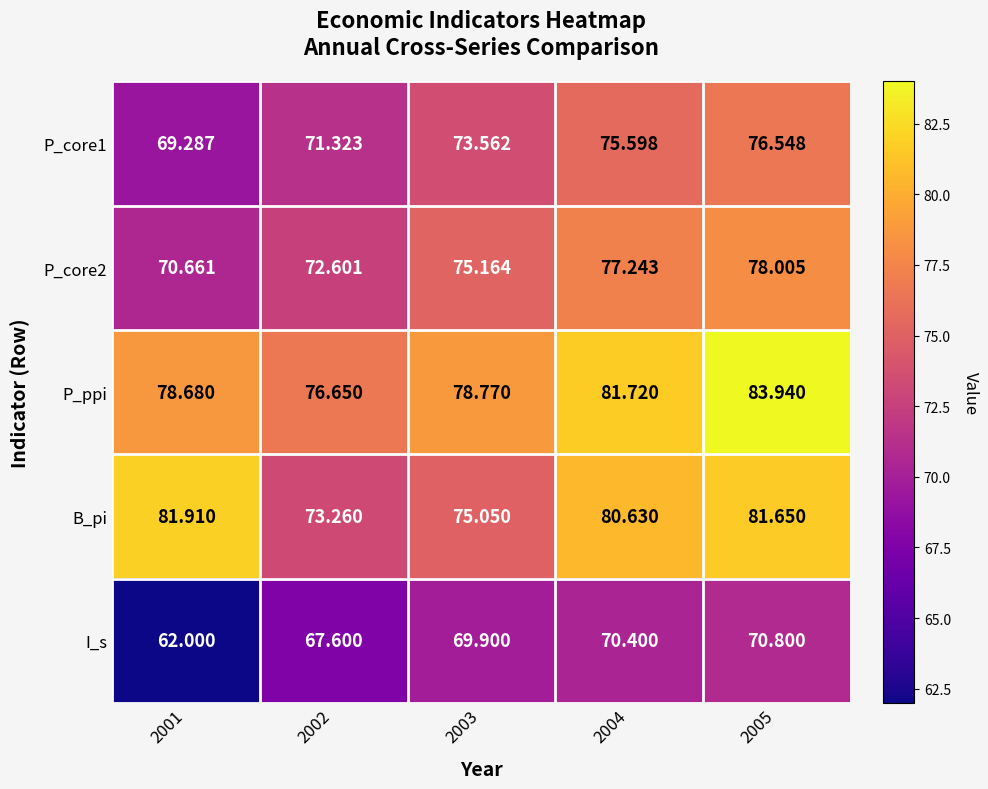

How many categories are shown in the chart?

5